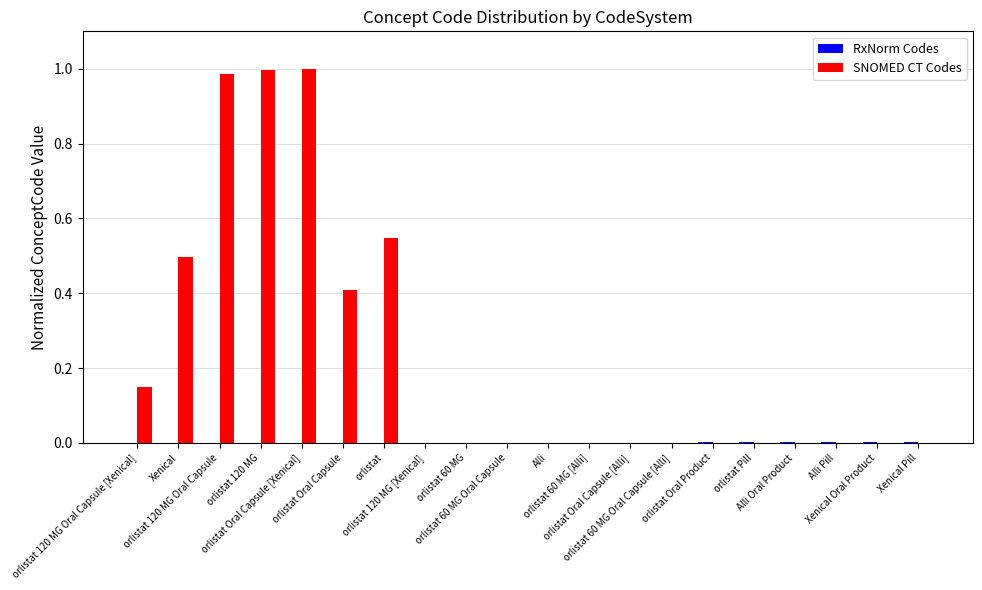

Does the chart contain stacked bars?

No